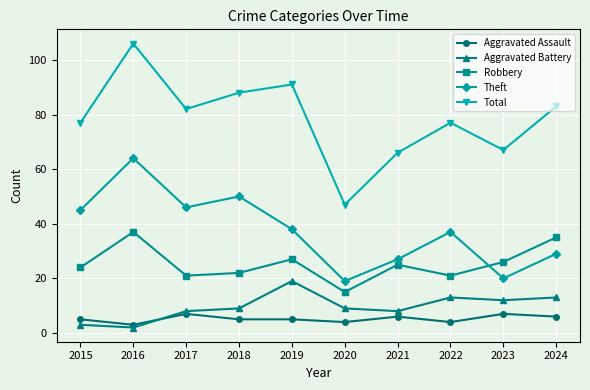

True or false: Theft and Aggravated Battery cross at least once.

False